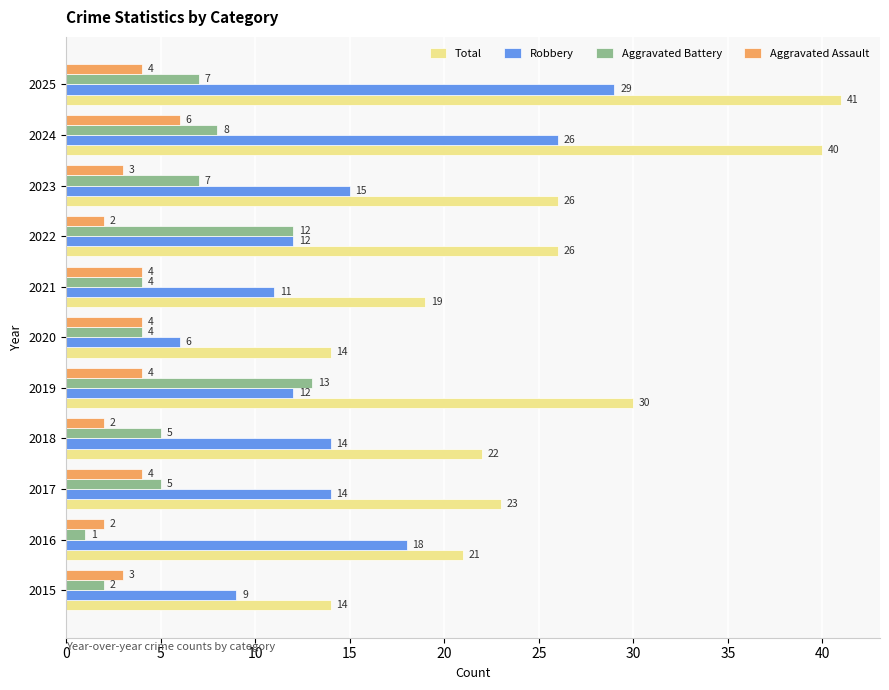

At 2025, list the series in order from smallest to largest.

Aggravated Assault, Aggravated Battery, Robbery, Total